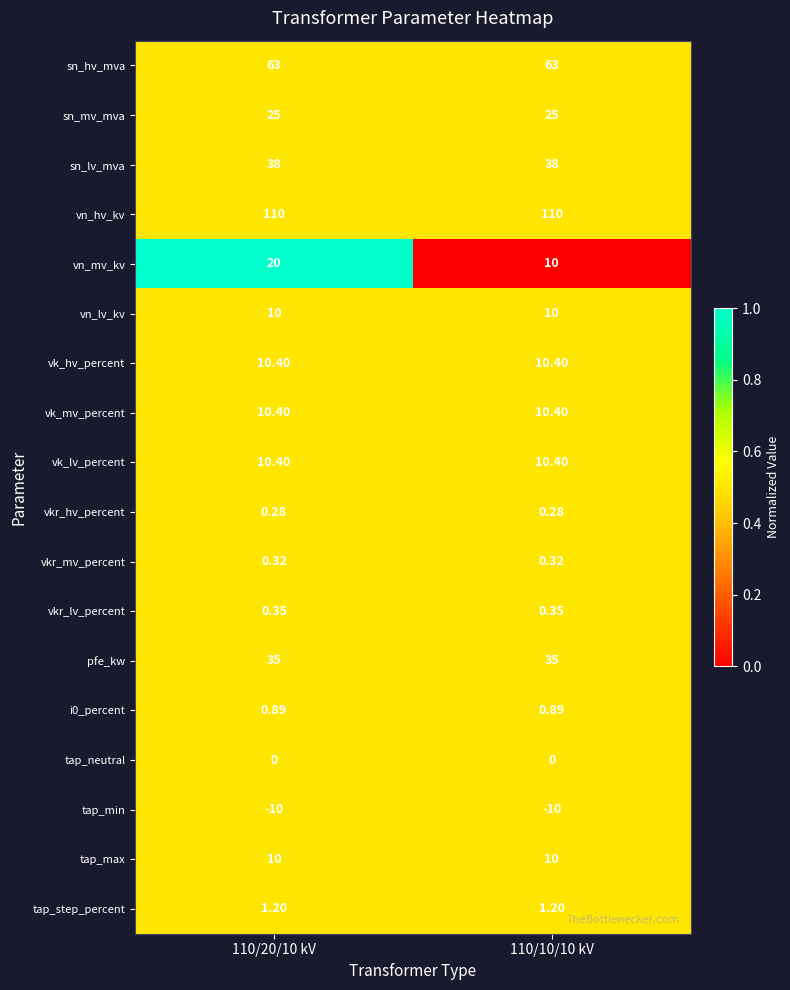

Is the value of i0_percent at 110/20/10 kV greater than the value of vn_mv_kv at 110/20/10 kV?

No